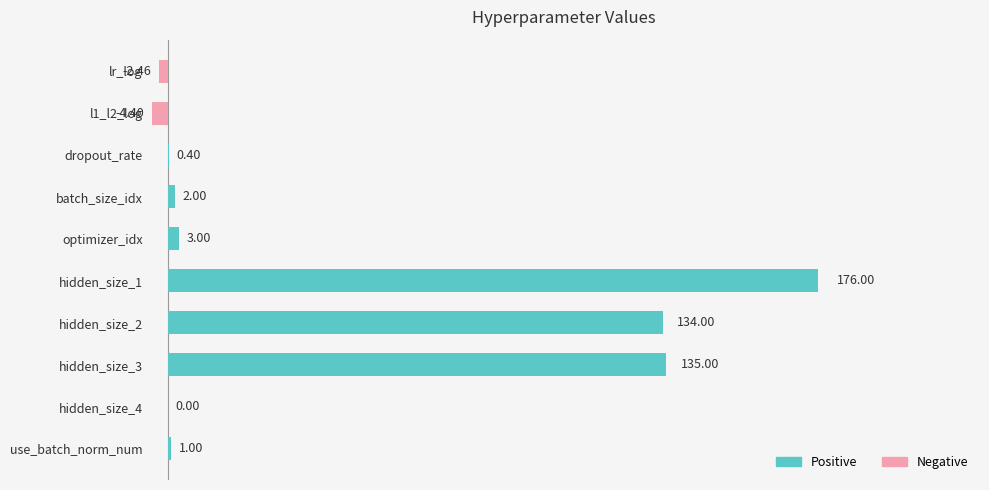

What is the sum of all values?

444.5